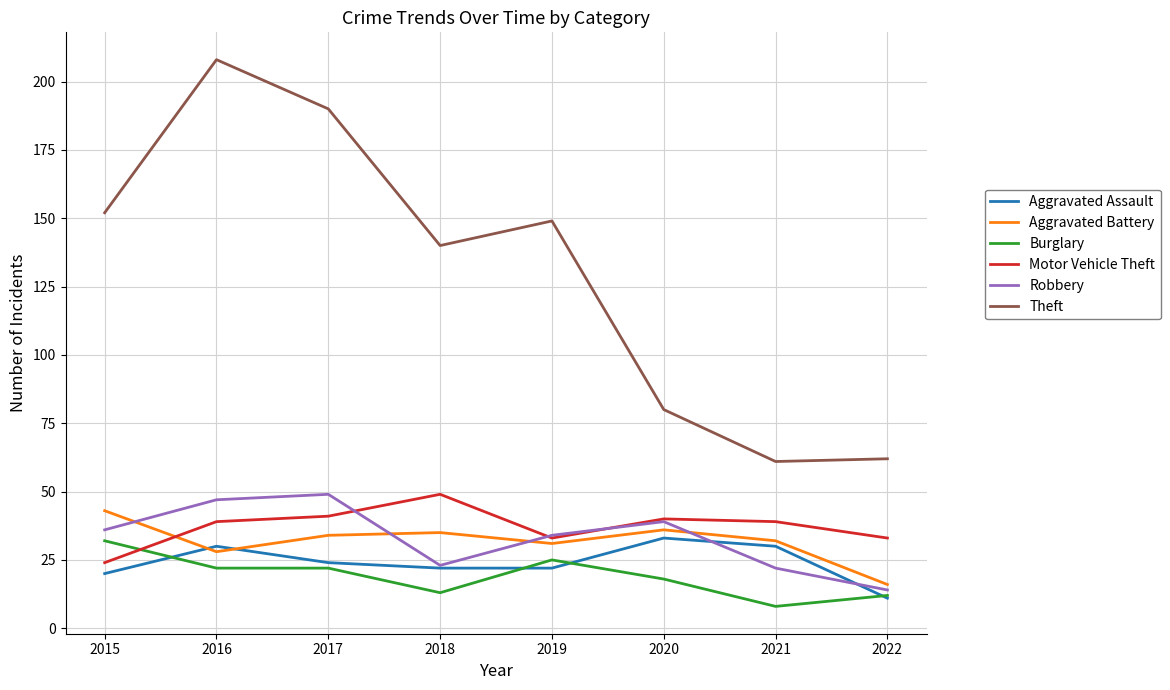

Does the chart display data point markers on the line(s)?

No